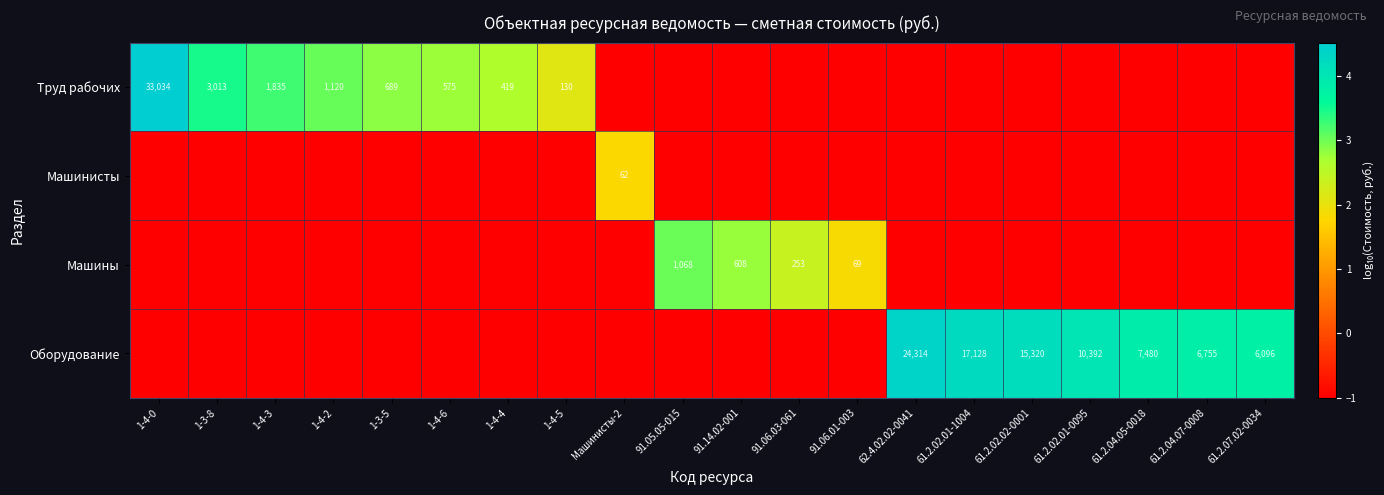

Is it true that Труд рабочих equals 130 at 1-4-5?

True